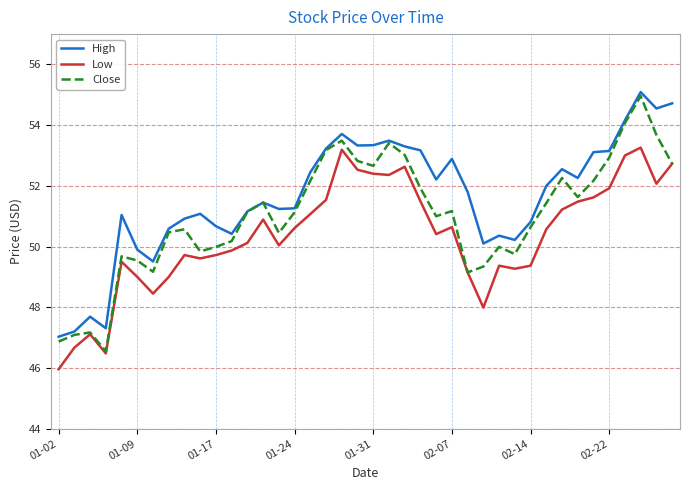

What is the minimum value shown in the chart?

46.0